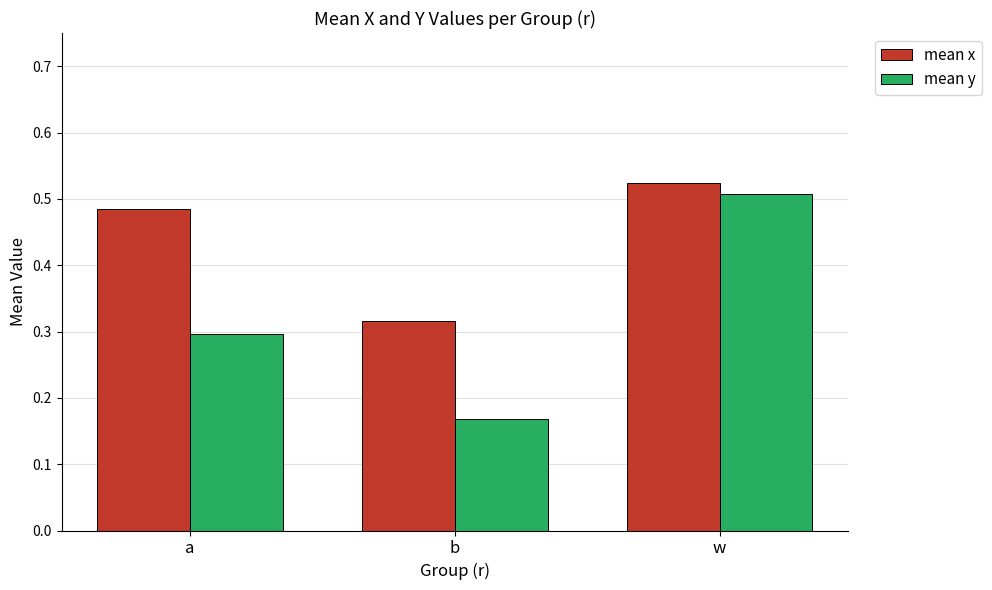

List the series in order of their overall mean, highest first.

mean x, mean y